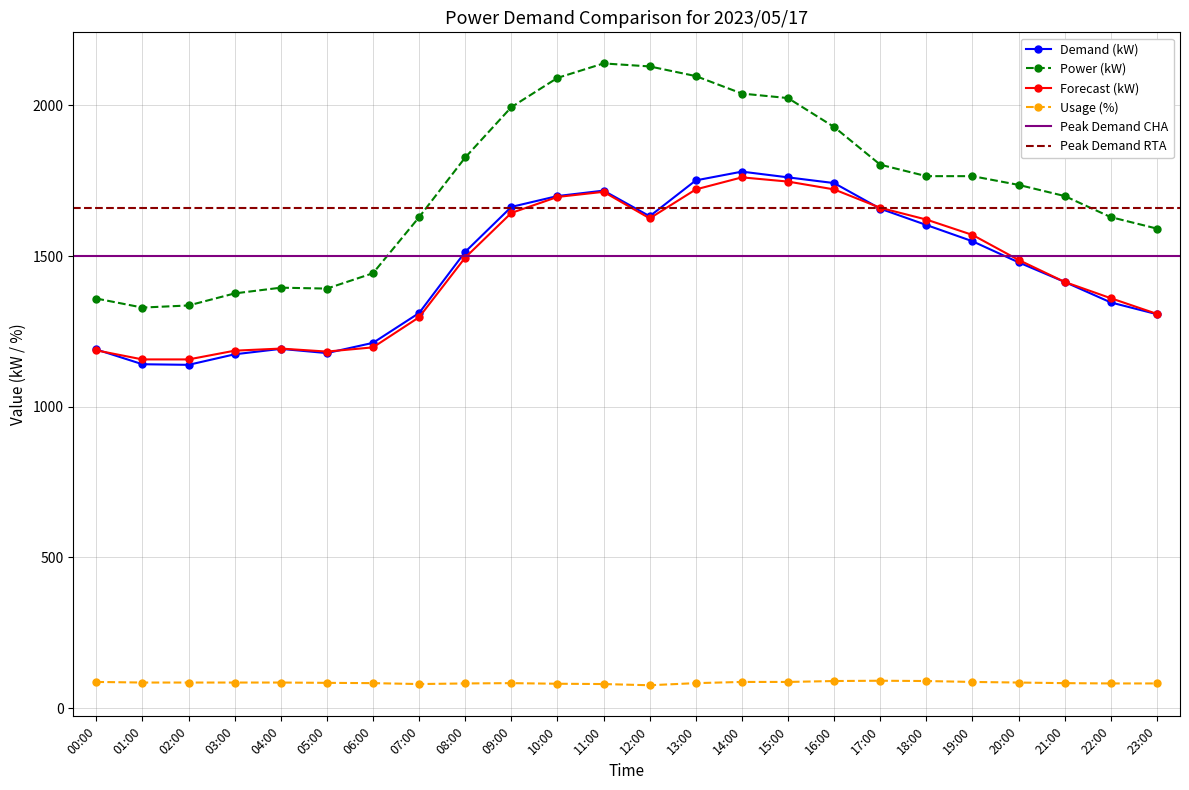

What is the sum of all Power (kW) values?

41515